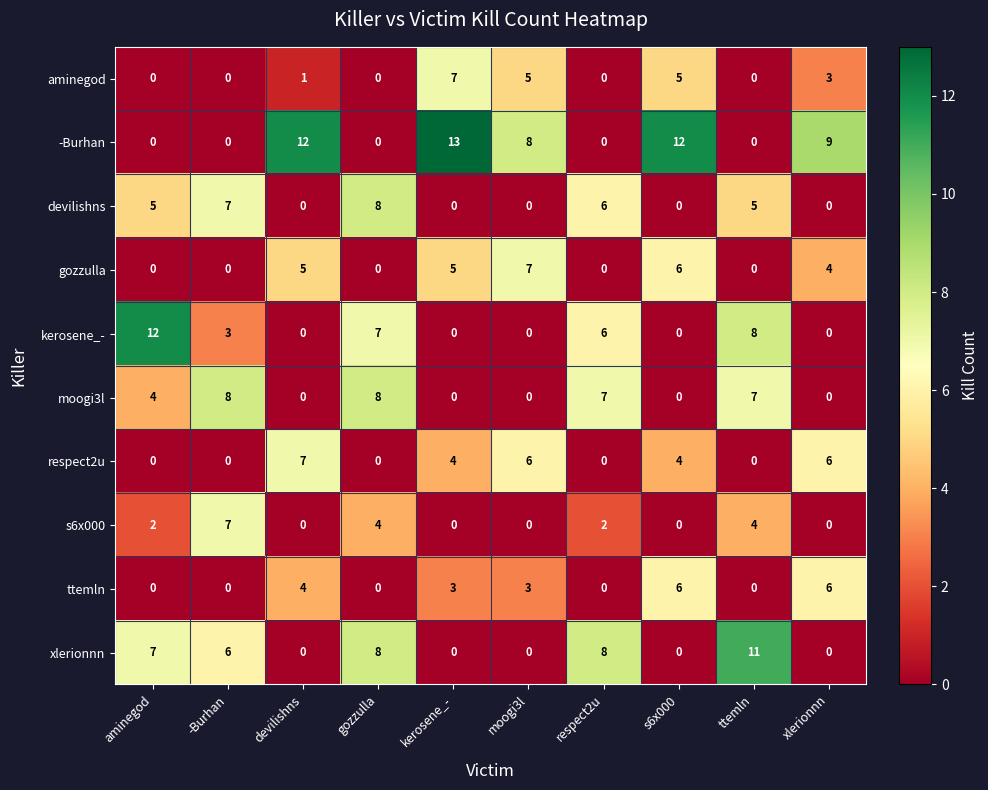

How many categories are shown in the chart?

10